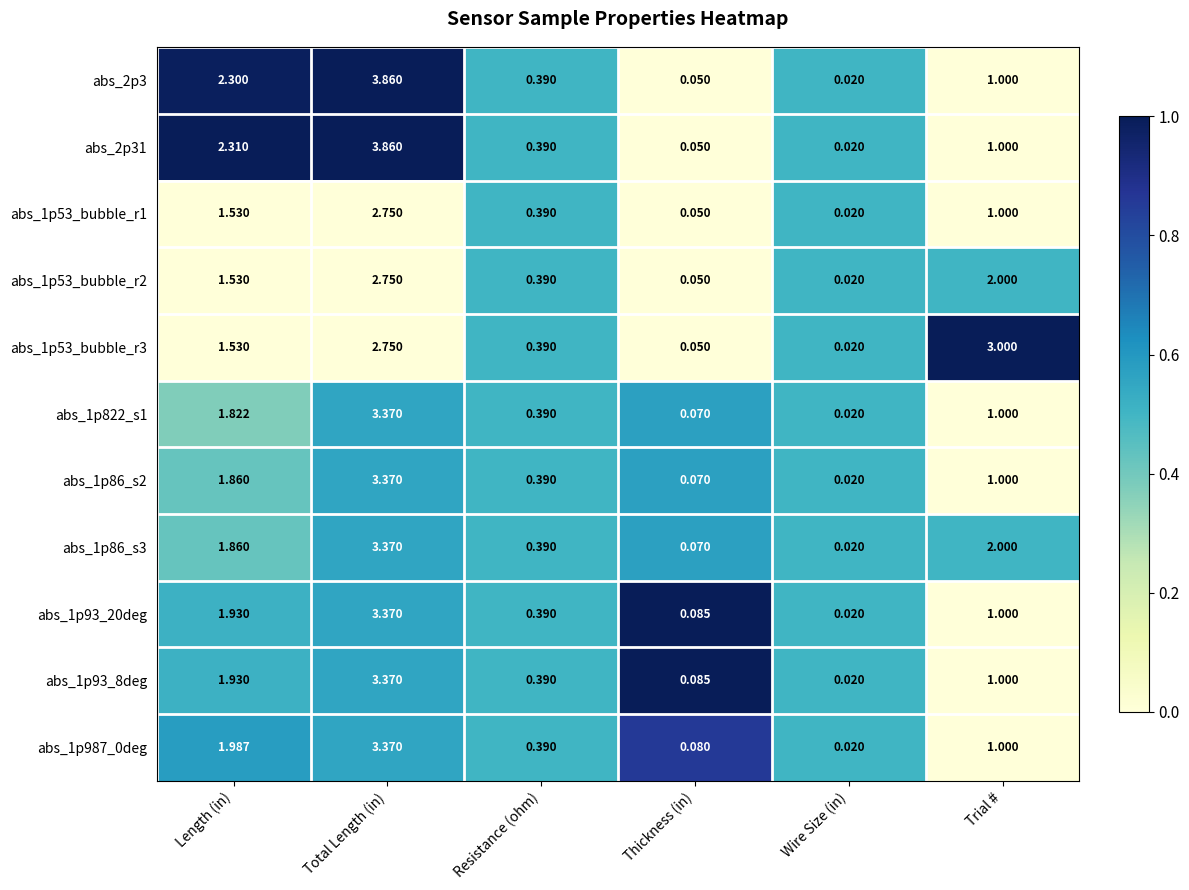

Which series has the largest total across all categories?

abs_1p53_bubble_r3